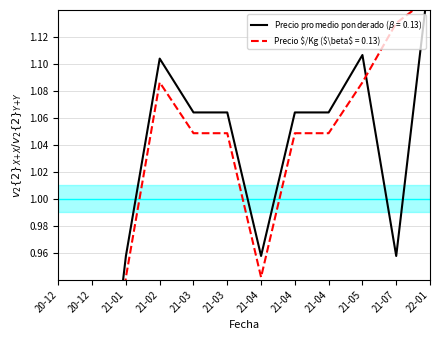

Where is the first local maximum for Precio promedio ponderado?

21-02